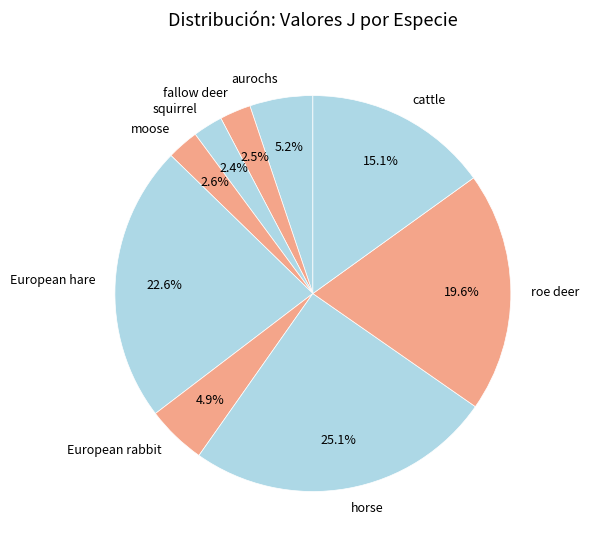

How many segments does this pie chart have?

9